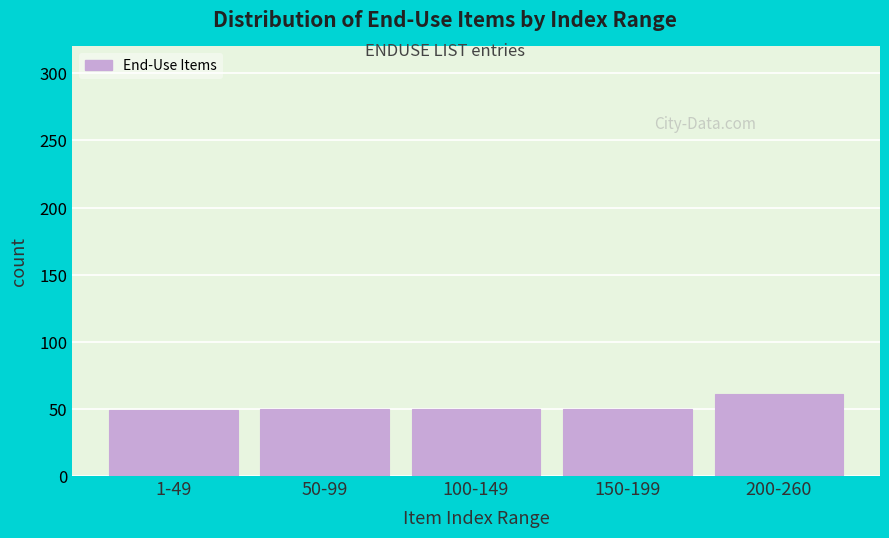

What is the maximum value shown in the chart?

61